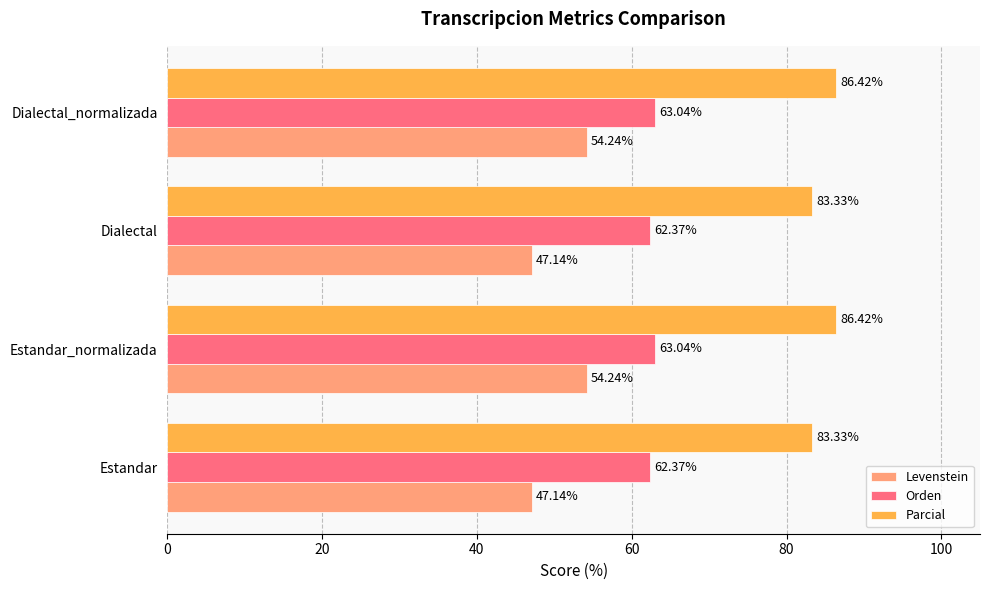

What is the maximum value shown in the chart?

86.4